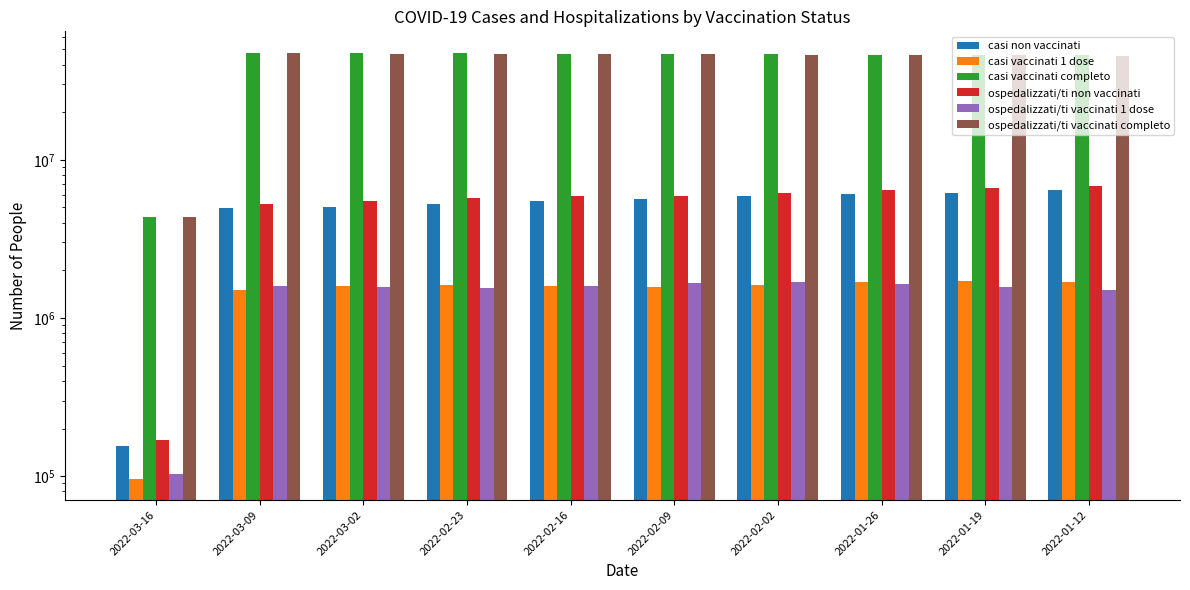

How many values in the ospedalizzati/ti vaccinati 1 dose series are below 1597860?

5